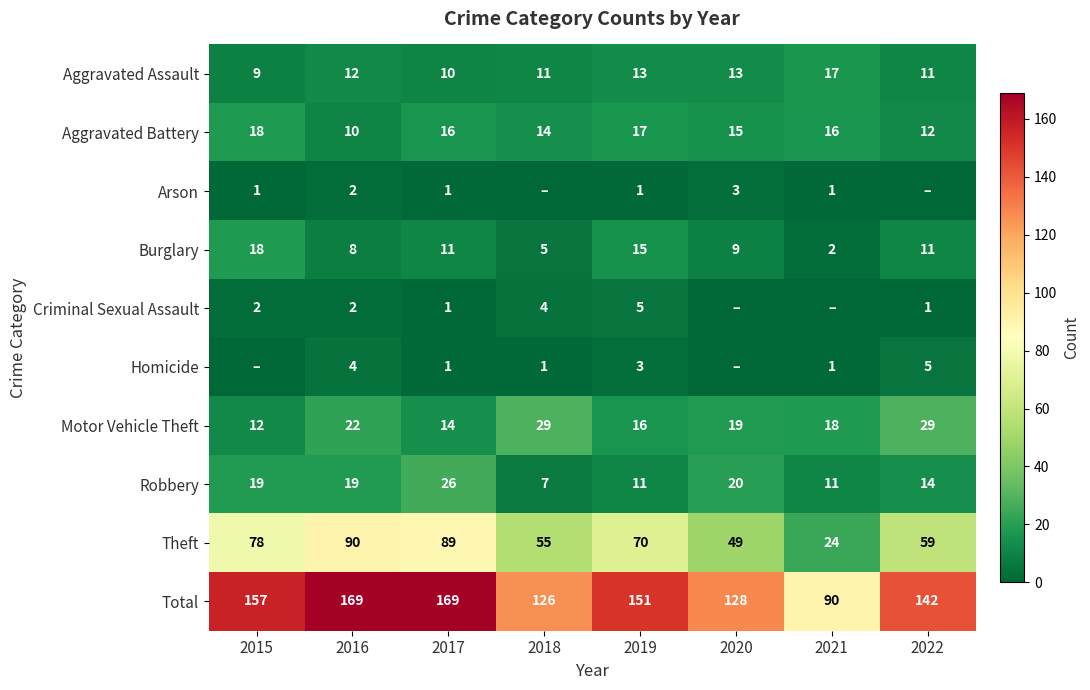

Which category has the highest value in the Robbery series?

2017